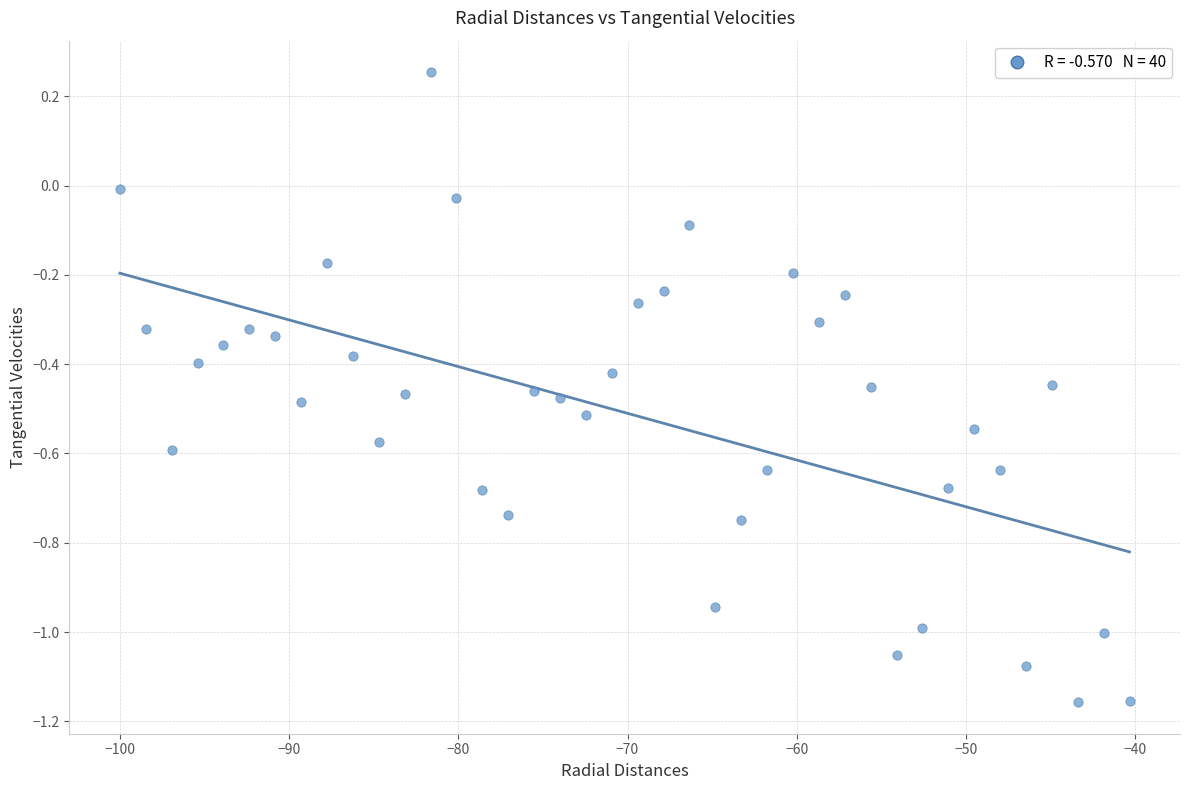

What is the range of Y values (max minus min)?

1.4